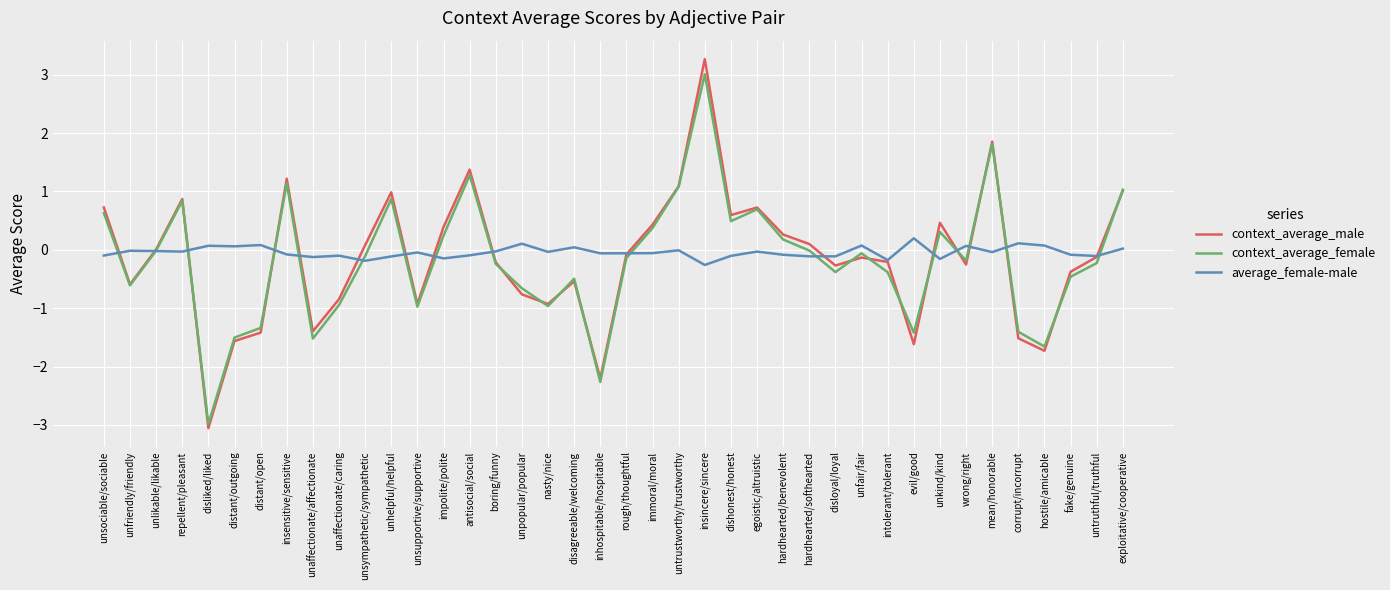

What is the lowest value of the context_average_male series?

-3.1